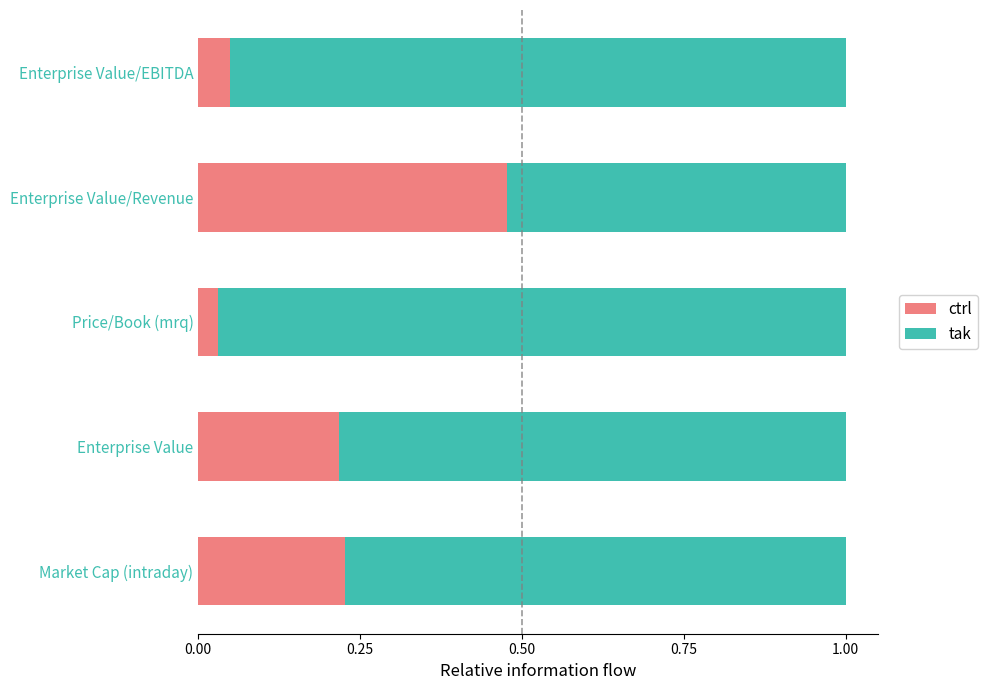

True or false: ctrl has a value of 0.1 at Enterprise Value.

False